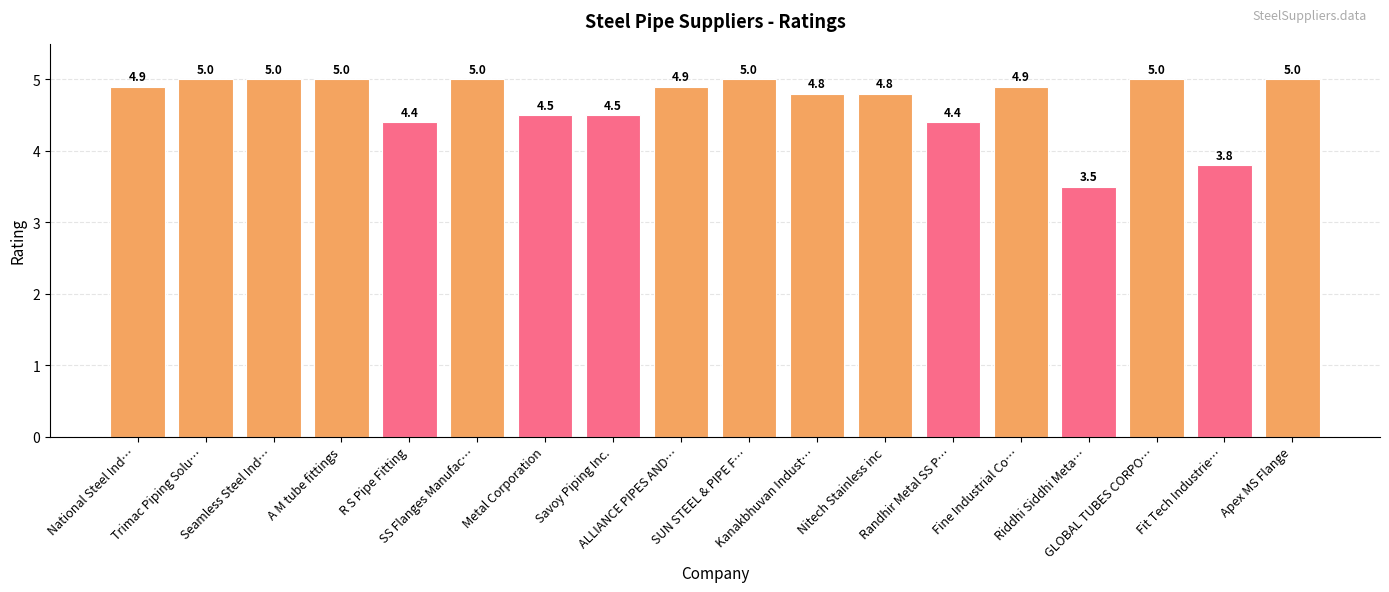

The value at Apex MS Flange is 5.0. True or false?

True